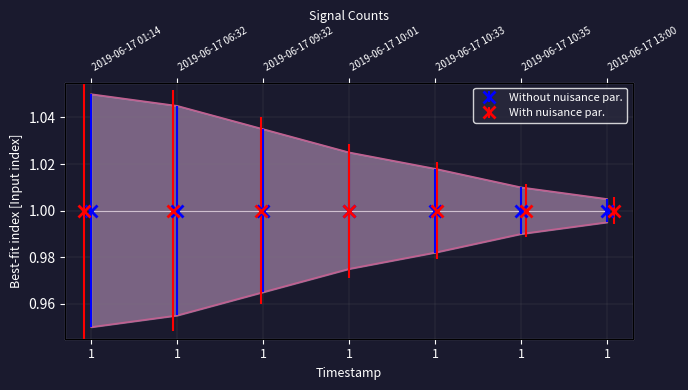

True or false: upper_band and lower_band cross at least once.

False